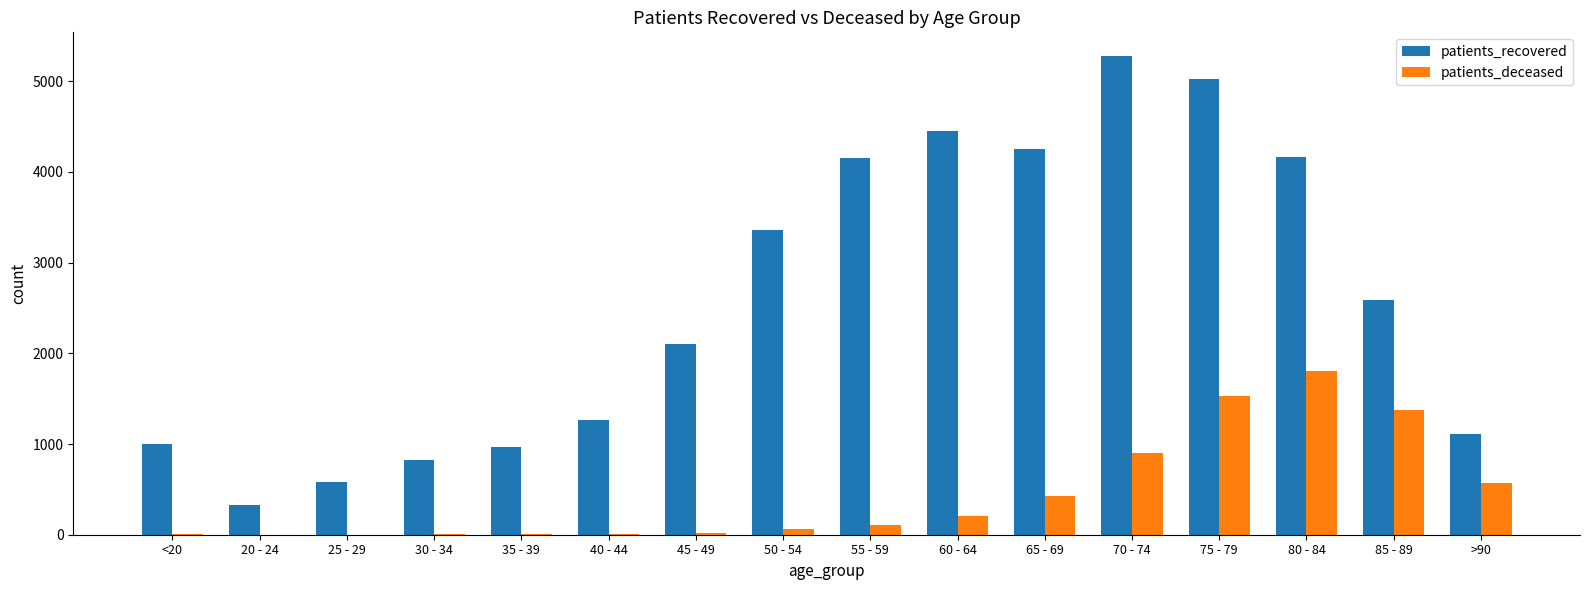

Which series changed the most between 40 - 44 and 55 - 59?

patients_recovered